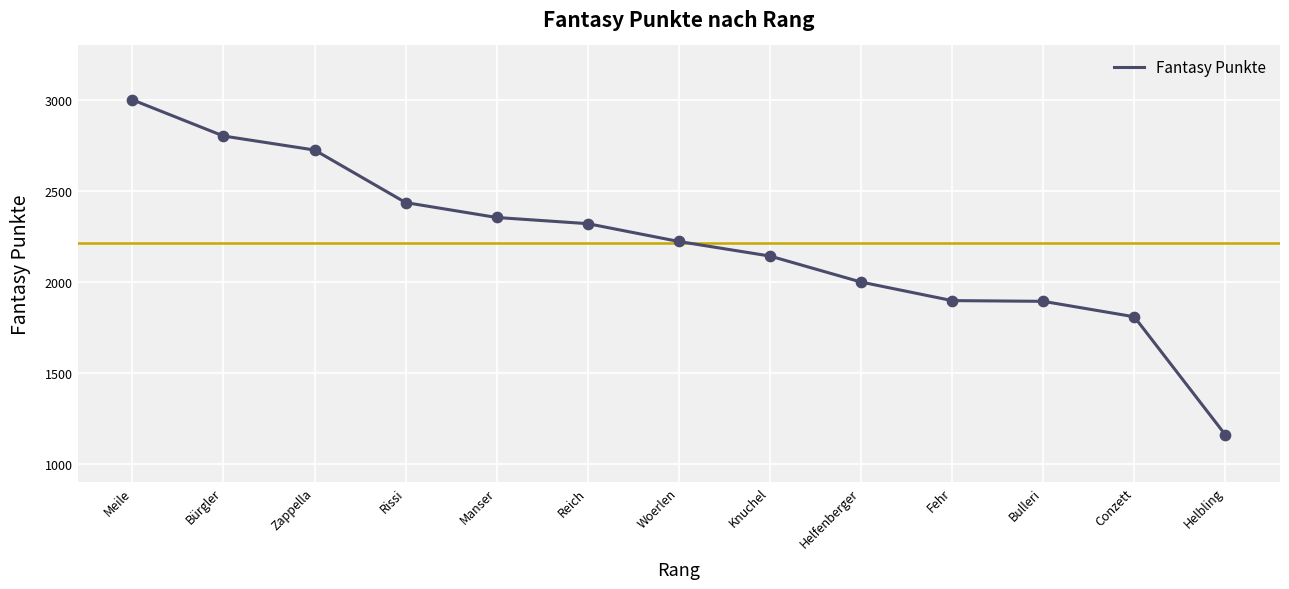

Between Reich and Fehr, which is larger?

Reich